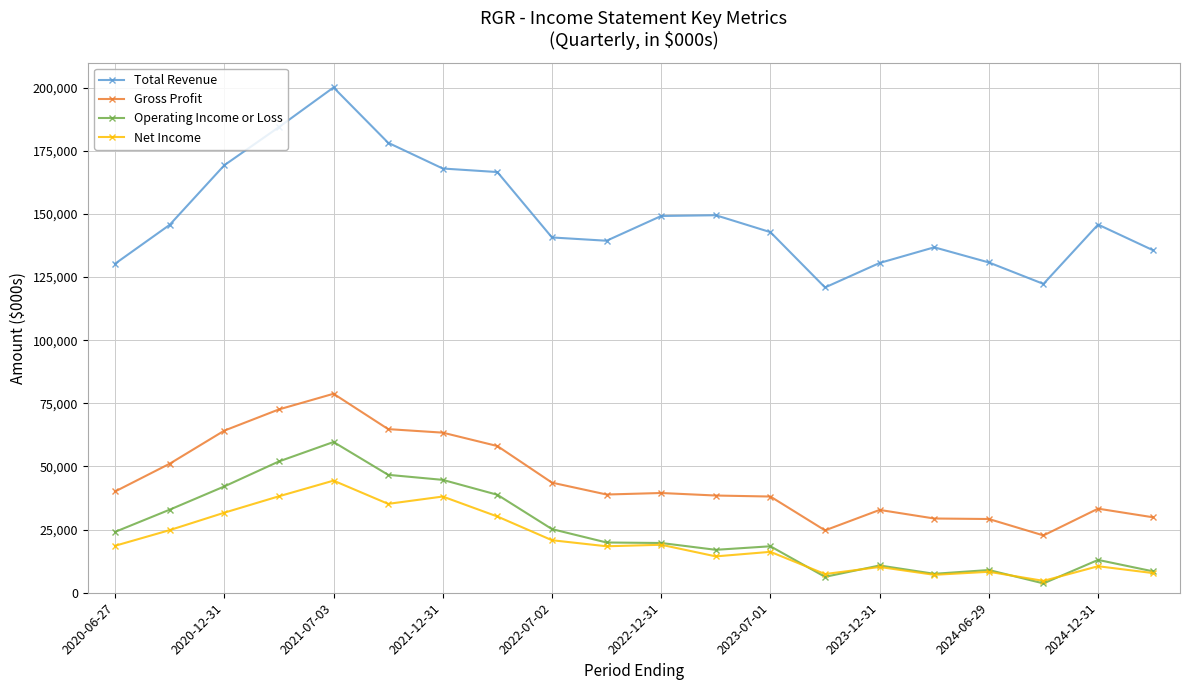

What is the average value of the Total Revenue series?

149355